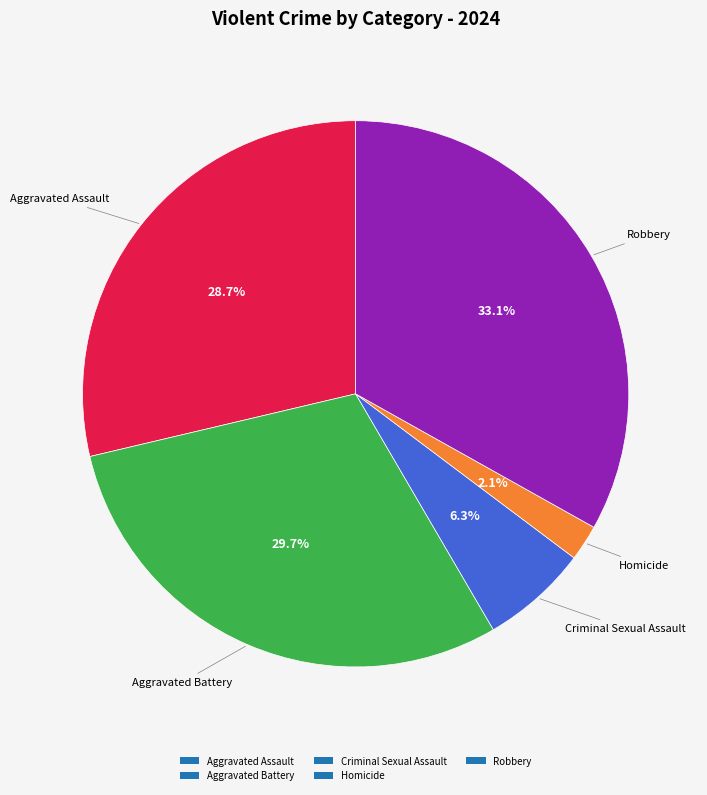

How many segments does this pie chart have?

5